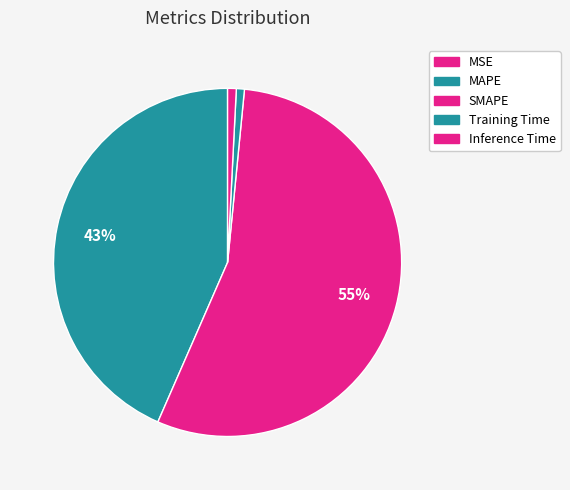

What is the ratio of the value at MAPE to the value at SMAPE?

0.8